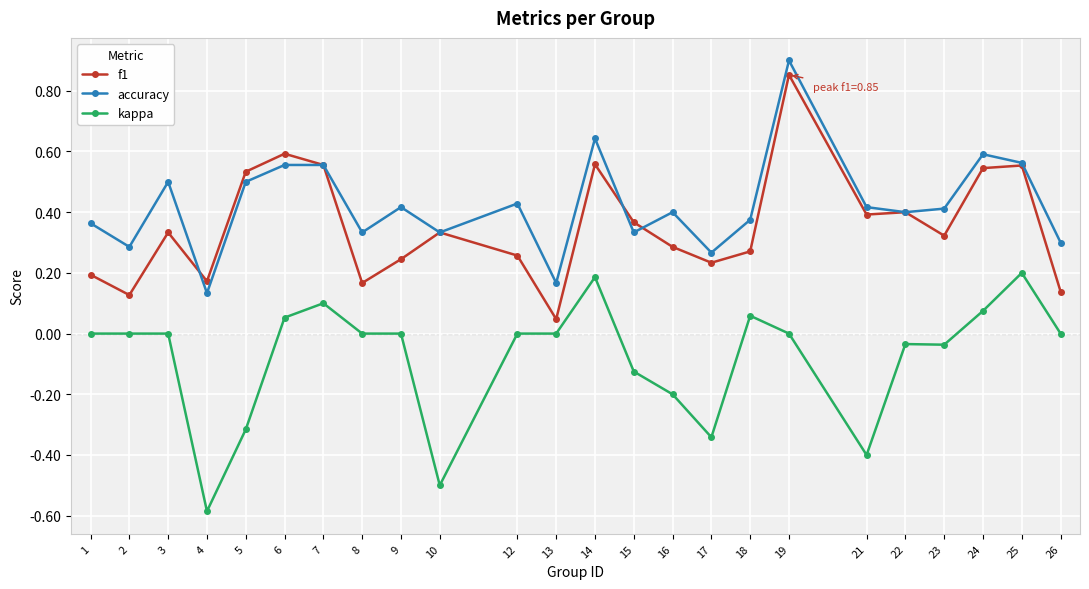

Rank the series at 14 from lowest to highest value.

kappa, f1, accuracy